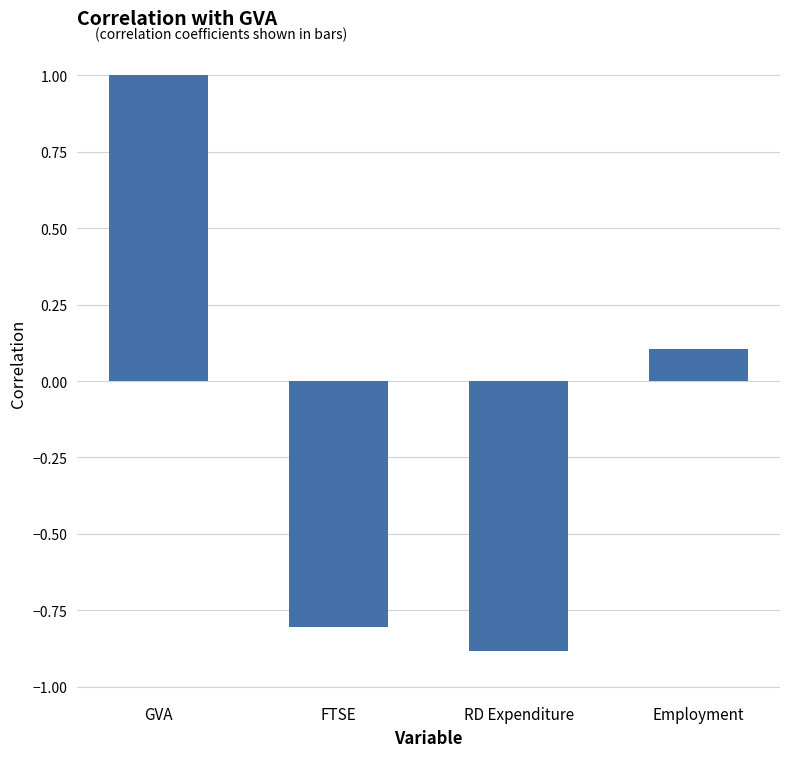

At which label does the data first exceed 0?

GVA